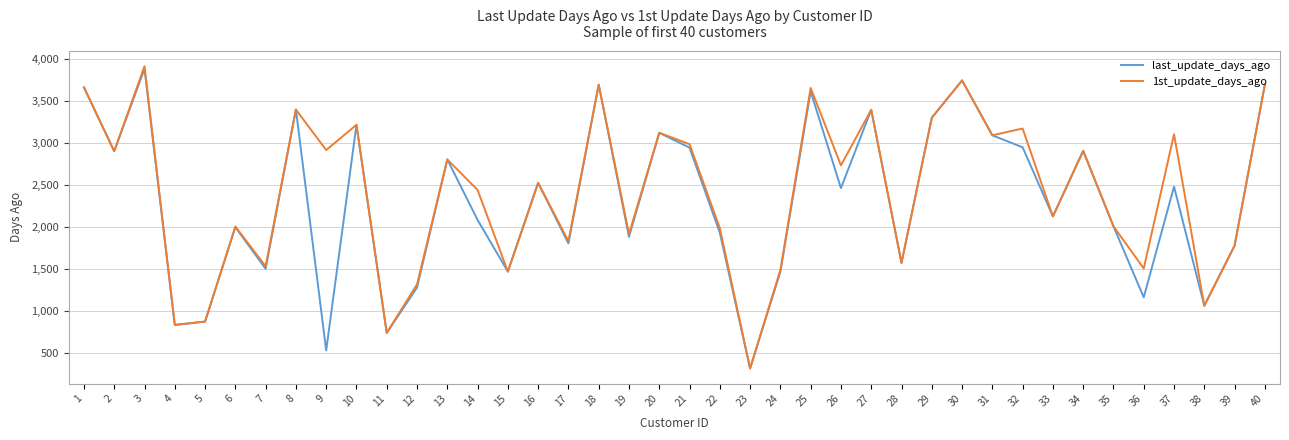

What is the maximum value for last_update_days_ago?

3883